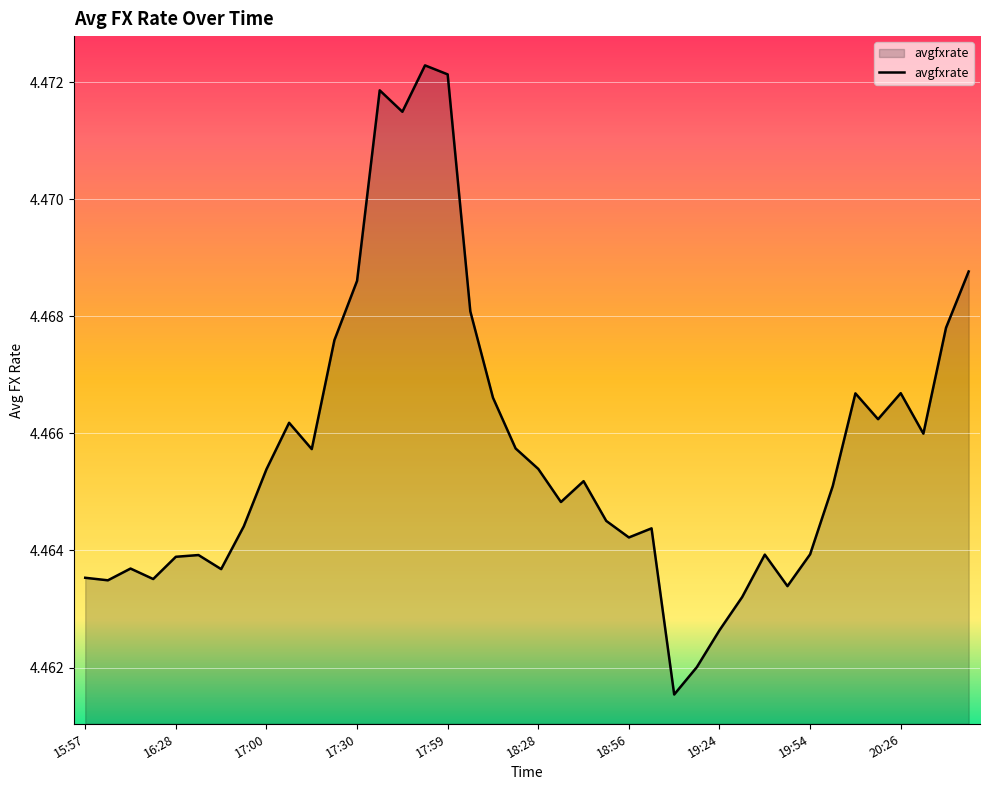

Is this an area chart (filled region under the line)?

Yes